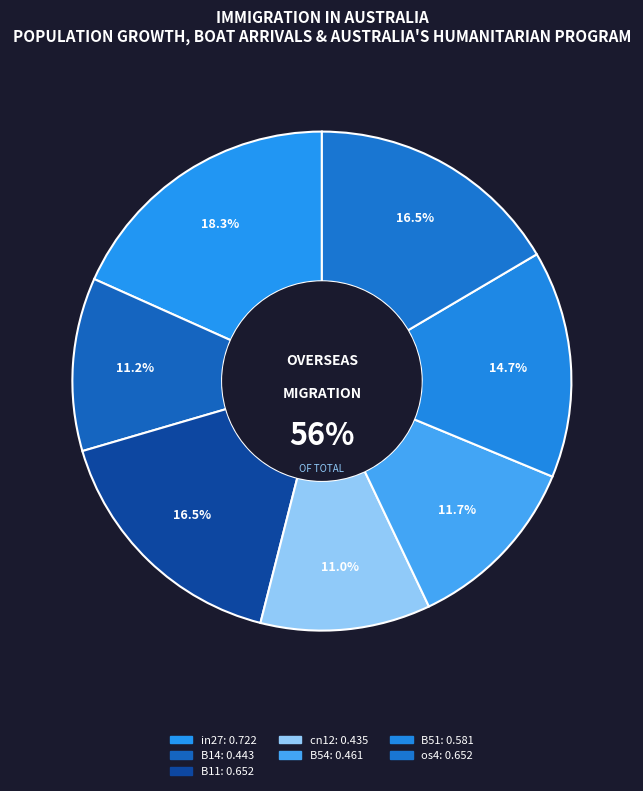

What portion of the pie excludes B51?

85.3%